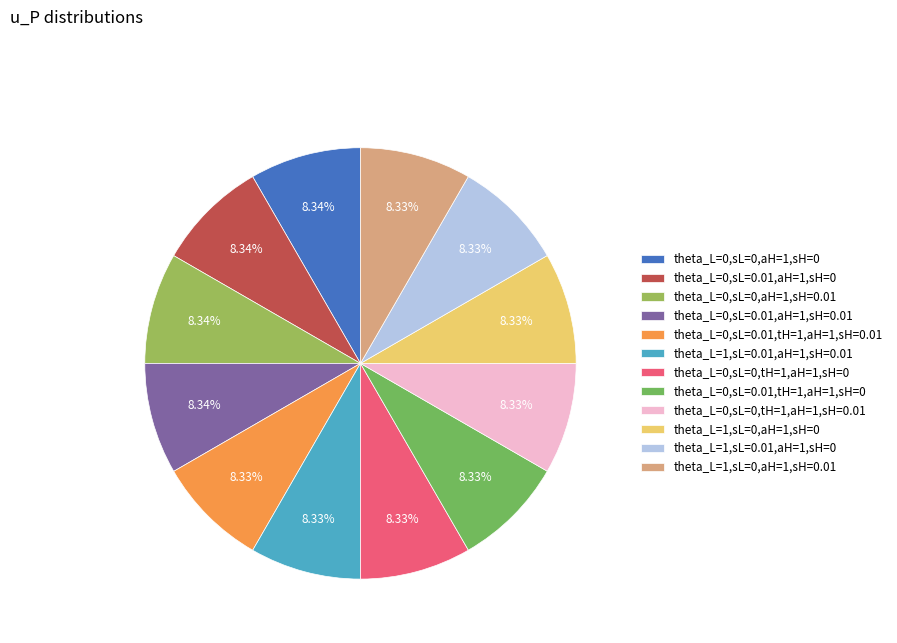

Is there any slice that represents more than half of the pie?

No